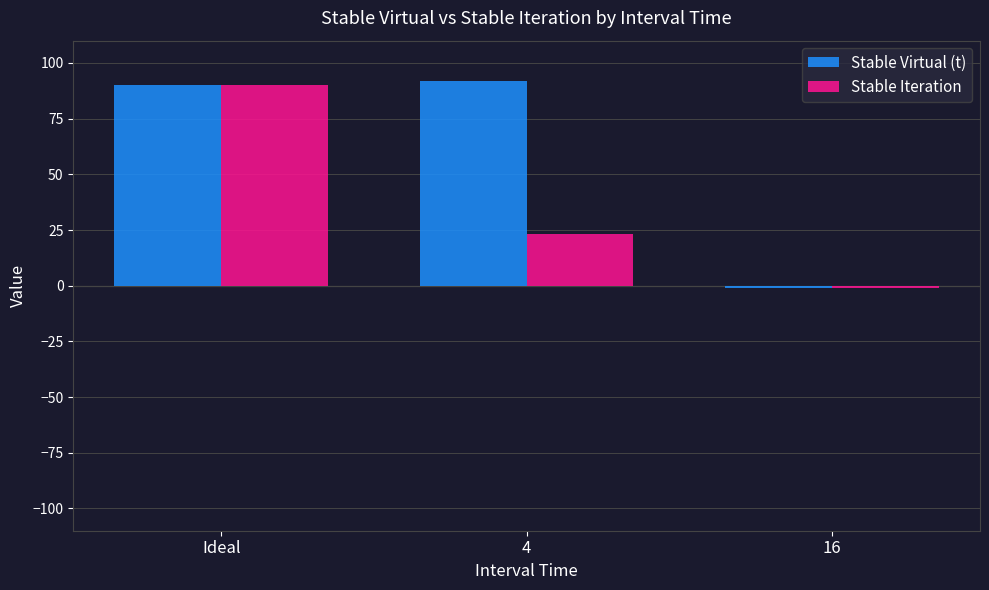

Where is Stable Iteration nearest to the value 44?

4